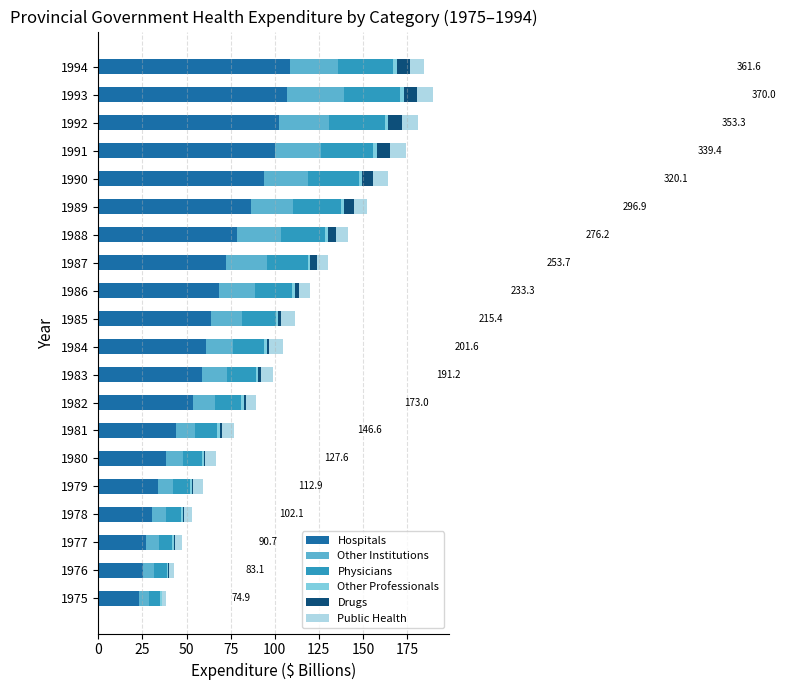

What is the highest value of the Hospitals series?

108.7